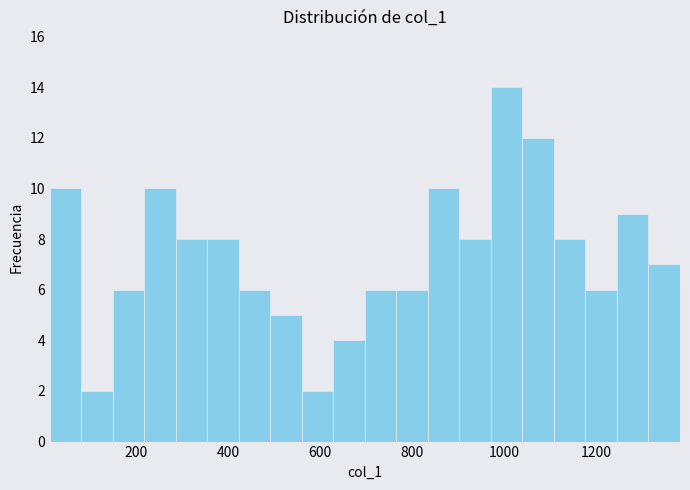

Read against the x-axis, roughly where is the centre of the tallest bar?

1000